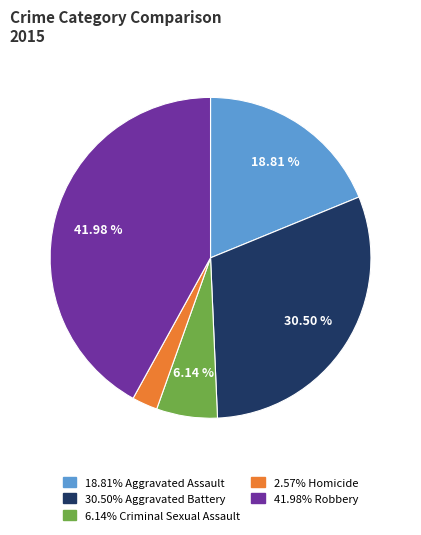

Is there a majority slice in this chart?

No